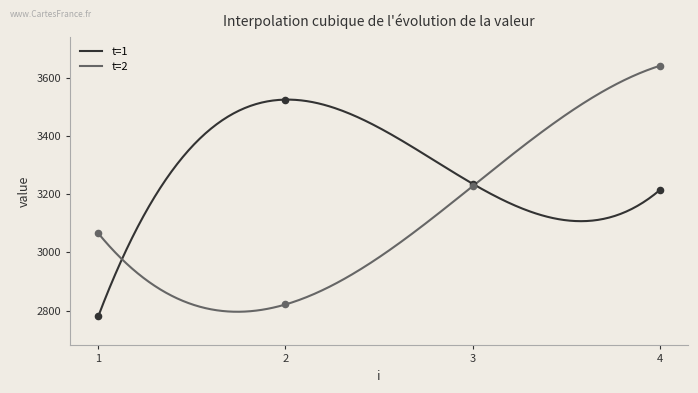

Is the value of t=1 at 3 greater than the value of t=2 at 2?

Yes